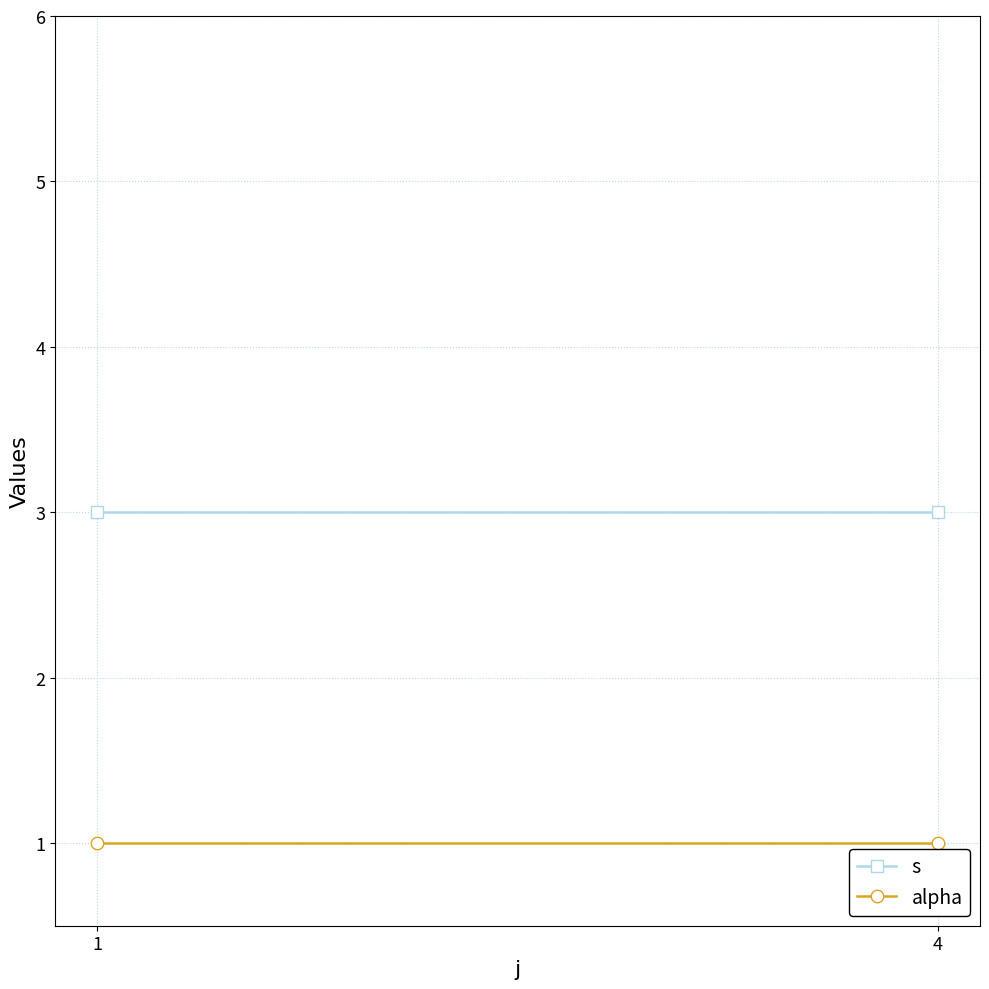

What is the value of the s point at the 1st from the left?

3